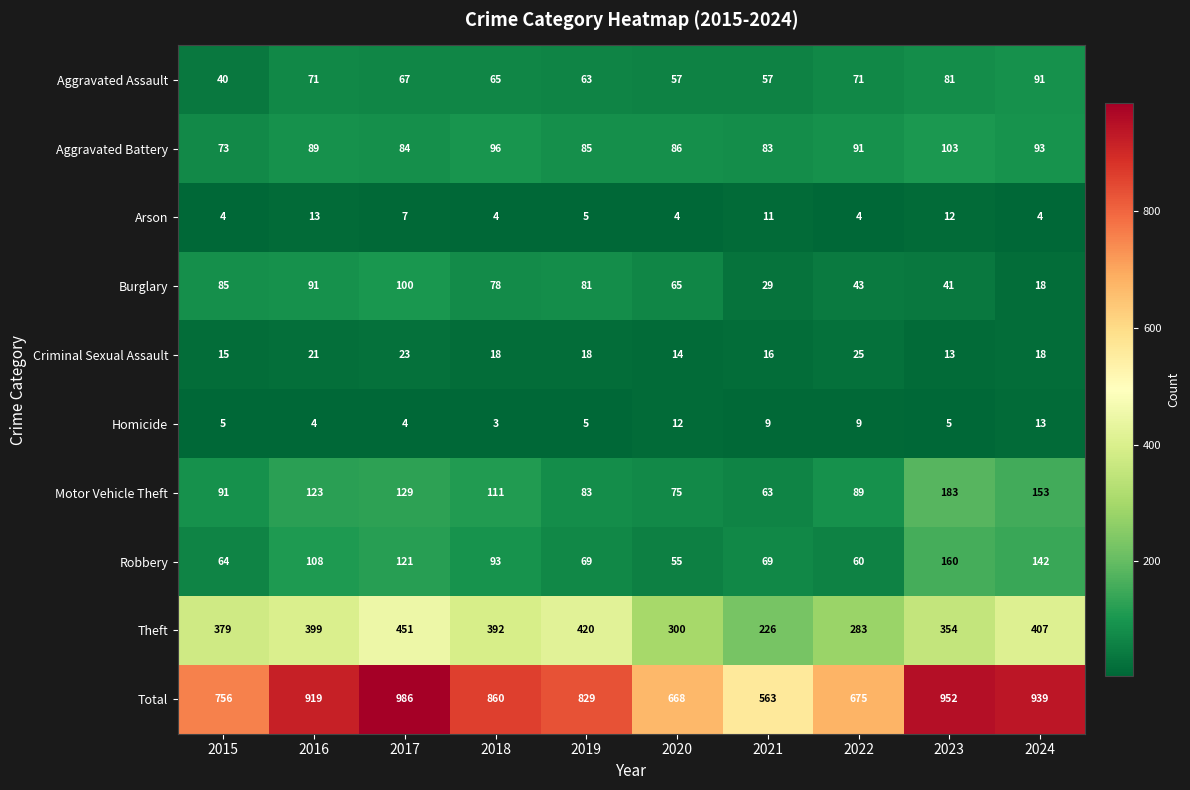

Which label corresponds to the smallest value in the chart?

2018